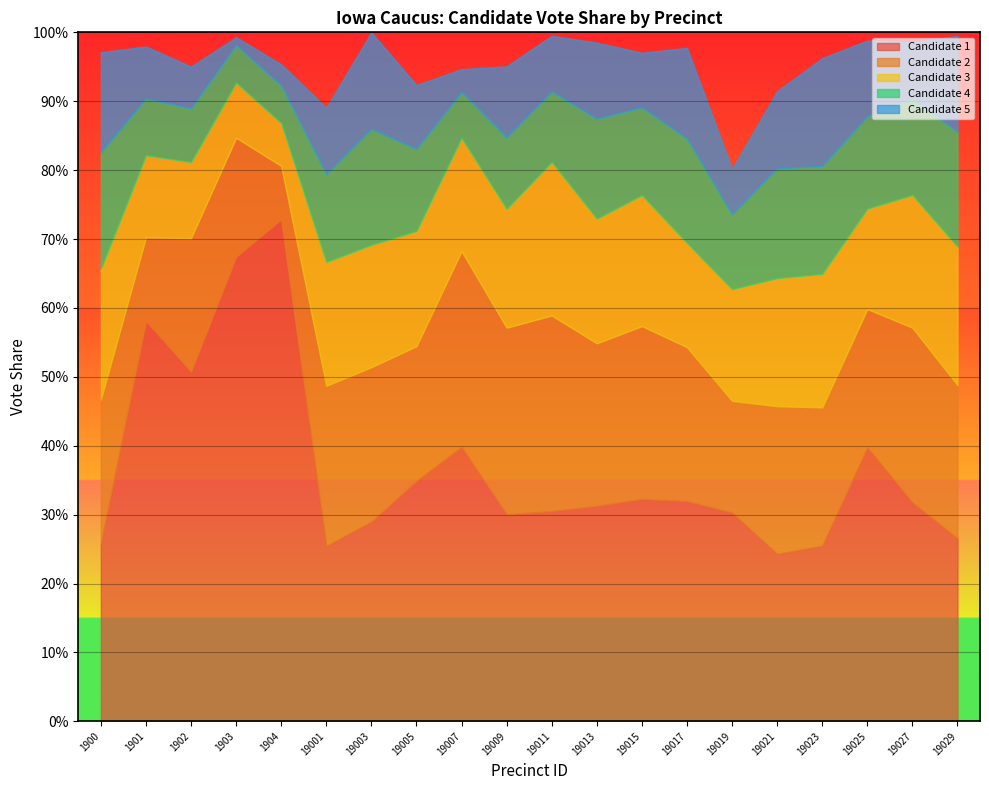

At which label does cand3 reach its minimum?

1904